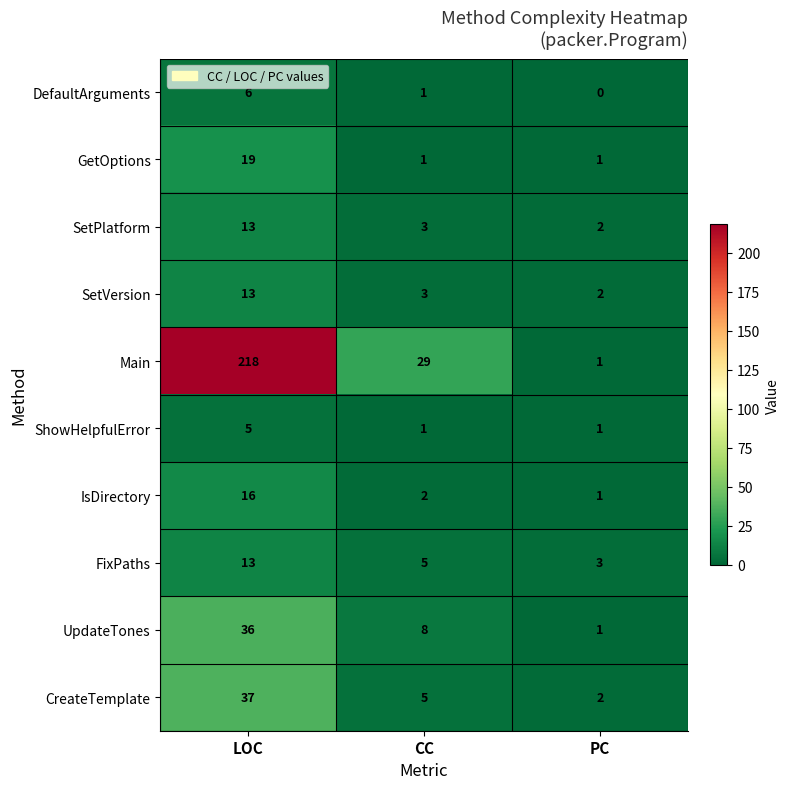

Reading left to right, what are all the values shown in this chart?

DefaultArguments: LOC=6	CC=1	PC=0
GetOptions: LOC=19	CC=1	PC=1
SetPlatform: LOC=13	CC=3	PC=2
SetVersion: LOC=13	CC=3	PC=2
Main: LOC=218	CC=29	PC=1
ShowHelpfulError: LOC=5	CC=1	PC=1
IsDirectory: LOC=16	CC=2	PC=1
FixPaths: LOC=13	CC=5	PC=3
UpdateTones: LOC=36	CC=8	PC=1
CreateTemplate: LOC=37	CC=5	PC=2